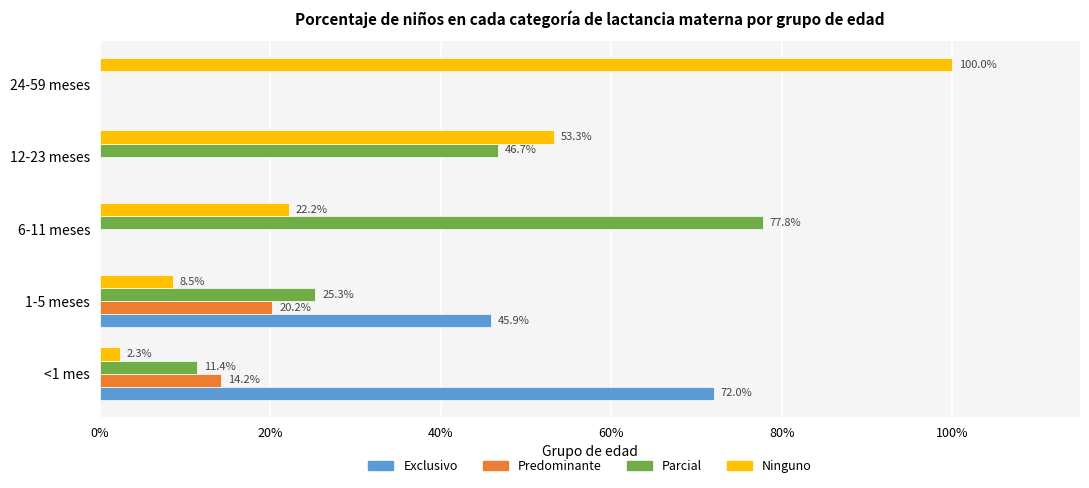

What are all the series names shown in the legend?

Exclusivo, Predominante, Parcial, Ninguno